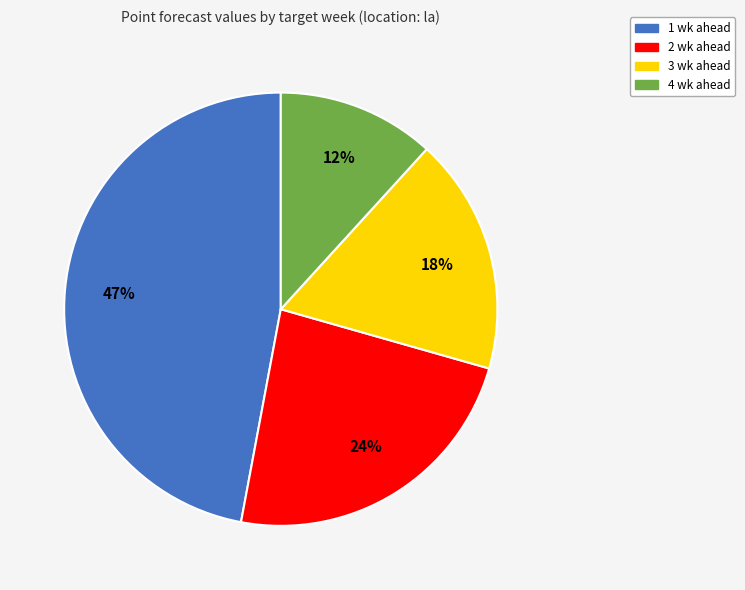

Between 2 wk ahead and 1 wk ahead, which is larger?

1 wk ahead